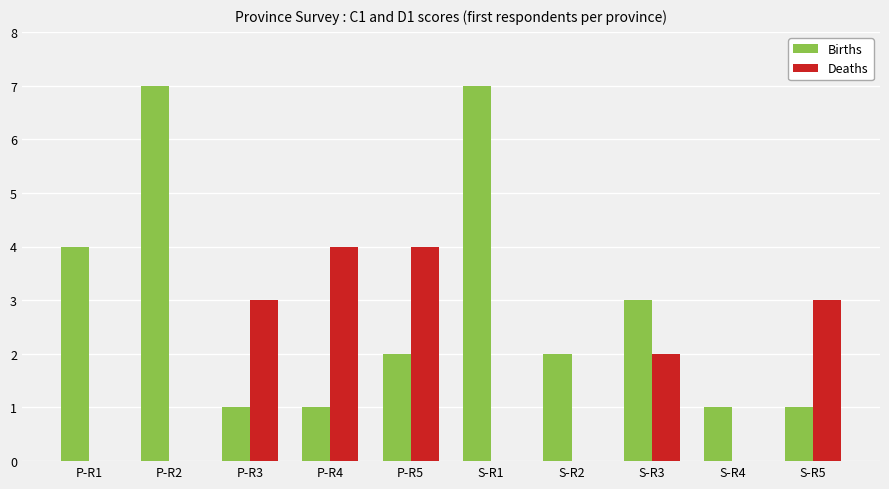

What is the sum of all Deaths values?

16